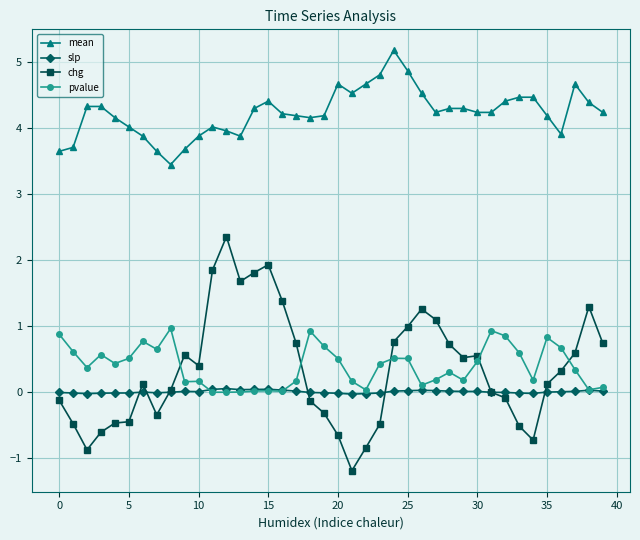

List the series in order of their peak value, highest first.

mean, chg, pvalue, slp